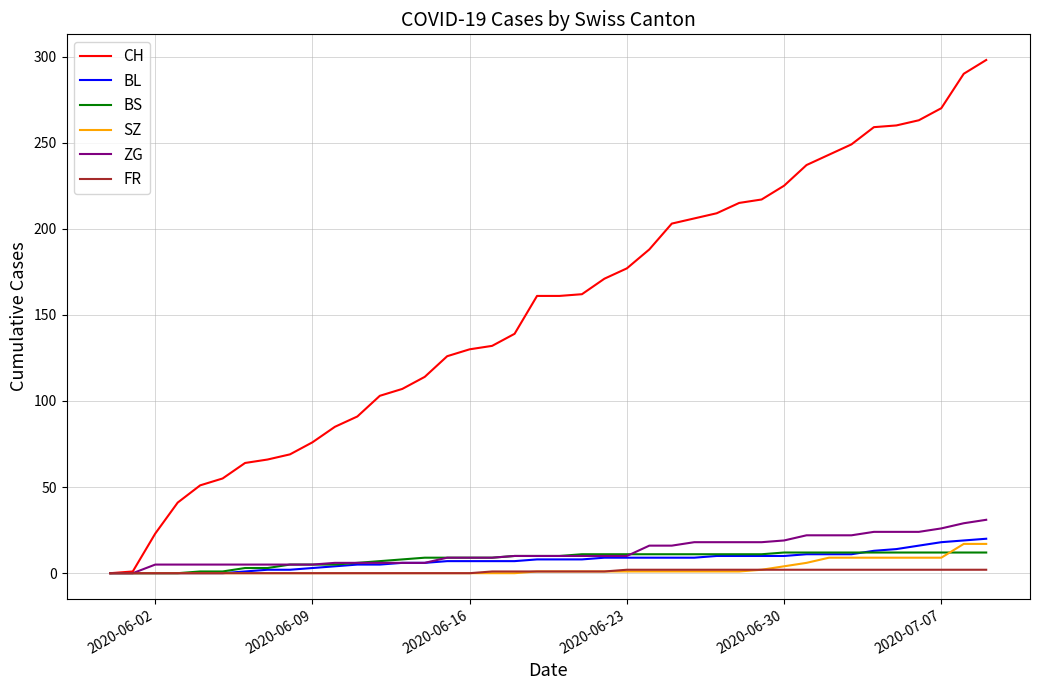

Which series has the largest total across all categories?

CH